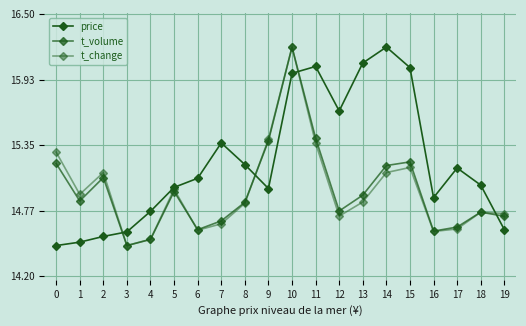

Reading left to right, extract all data points from this chart.

price: 0=14.5	1=14.5	2=14.6	3=14.6	4=14.8	5=15.0	6=15.1	7=15.4	8=15.2	9=15.0	10=16.0	11=16.0	12=15.7	13=16.1	14=16.2	15=16.0	16=14.9	17=15.2	18=15.0	19=14.6
t_volume: 0=15.2	1=14.9	2=15.1	3=14.5	4=14.5	5=14.9	6=14.6	7=14.7	8=14.8	9=15.4	10=16.2	11=15.4	12=14.8	13=14.9	14=15.2	15=15.2	16=14.6	17=14.6	18=14.8	19=14.7
t_change: 0=15.3	1=14.9	2=15.1	3=14.5	4=14.5	5=15.0	6=14.6	7=14.7	8=14.8	9=15.4	10=16.2	11=15.4	12=14.7	13=14.9	14=15.1	15=15.2	16=14.6	17=14.6	18=14.8	19=14.8